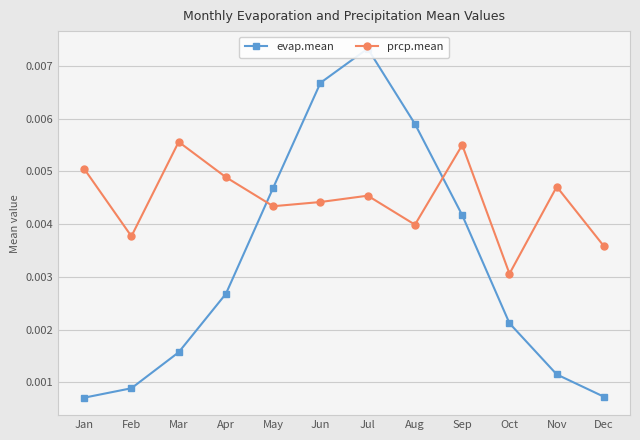

Where do evap.mean and prcp.mean first cross each other?

Apr and May